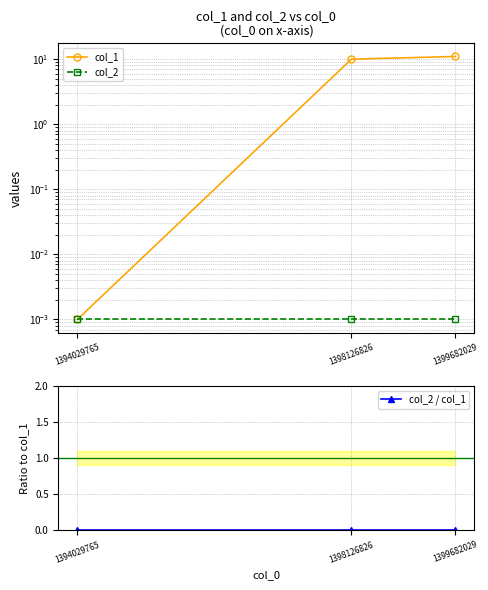

What is the difference between the col_1 values at 1398126826 and 1399682029?

1.0